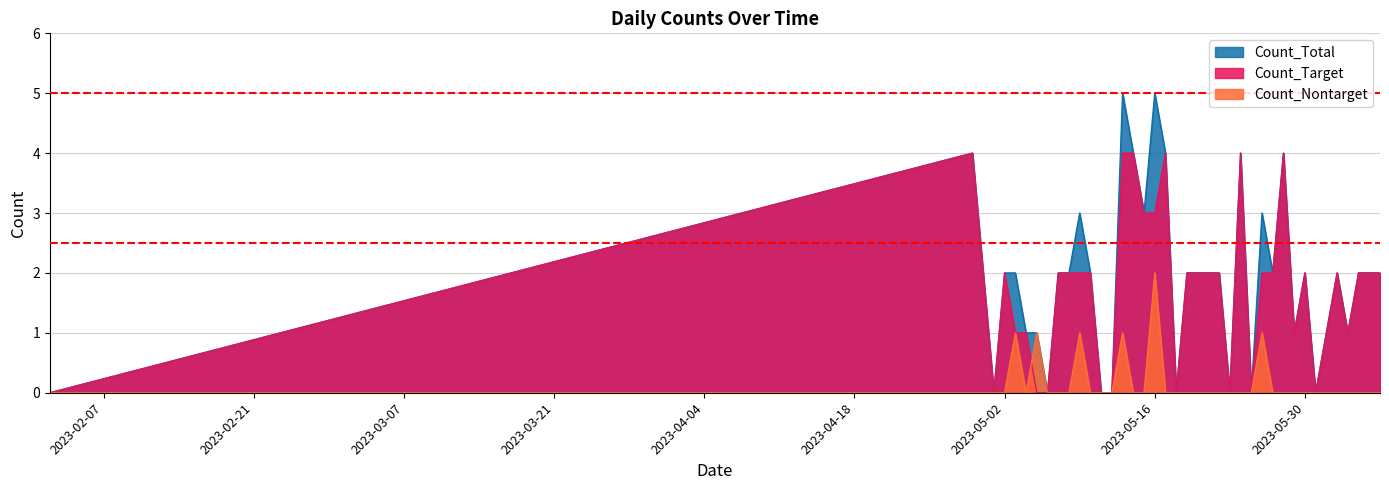

Reading left to right, what are all the values shown in this chart?

Count_Total: 2023-02-02=0	2023-04-29=4	2023-04-30=2	2023-05-01=0	2023-05-02=2	2023-05-03=2	2023-05-04=1	2023-05-05=1	2023-05-06=0	2023-05-07=2	2023-05-08=2	2023-05-09=3	2023-05-10=2	2023-05-11=0	2023-05-12=0	2023-05-13=5	2023-05-14=4	2023-05-15=3	2023-05-16=5	2023-05-17=4	2023-05-18=0	2023-05-19=2	2023-05-20=2	2023-05-21=2	2023-05-22=2	2023-05-23=0	2023-05-24=4	2023-05-25=0	2023-05-26=3	2023-05-27=2	2023-05-28=4	2023-05-29=1	2023-05-30=2	2023-05-31=0	2023-06-01=1	2023-06-02=2	2023-06-03=1	2023-06-04=2	2023-06-05=2	2023-06-06=2
Count_Target: 2023-02-02=0	2023-04-29=4	2023-04-30=2	2023-05-01=0	2023-05-02=2	2023-05-03=1	2023-05-04=1	2023-05-05=0	2023-05-06=0	2023-05-07=2	2023-05-08=2	2023-05-09=2	2023-05-10=2	2023-05-11=0	2023-05-12=0	2023-05-13=4	2023-05-14=4	2023-05-15=3	2023-05-16=3	2023-05-17=4	2023-05-18=0	2023-05-19=2	2023-05-20=2	2023-05-21=2	2023-05-22=2	2023-05-23=0	2023-05-24=4	2023-05-25=0	2023-05-26=2	2023-05-27=2	2023-05-28=4	2023-05-29=1	2023-05-30=2	2023-05-31=0	2023-06-01=1	2023-06-02=2	2023-06-03=1	2023-06-04=2	2023-06-05=2	2023-06-06=2
Count_Nontarget: 2023-02-02=0	2023-04-29=0	2023-04-30=0	2023-05-01=0	2023-05-02=0	2023-05-03=1	2023-05-04=0	2023-05-05=1	2023-05-06=0	2023-05-07=0	2023-05-08=0	2023-05-09=1	2023-05-10=0	2023-05-11=0	2023-05-12=0	2023-05-13=1	2023-05-14=0	2023-05-15=0	2023-05-16=2	2023-05-17=0	2023-05-18=0	2023-05-19=0	2023-05-20=0	2023-05-21=0	2023-05-22=0	2023-05-23=0	2023-05-24=0	2023-05-25=0	2023-05-26=1	2023-05-27=0	2023-05-28=0	2023-05-29=0	2023-05-30=0	2023-05-31=0	2023-06-01=0	2023-06-02=0	2023-06-03=0	2023-06-04=0	2023-06-05=0	2023-06-06=0